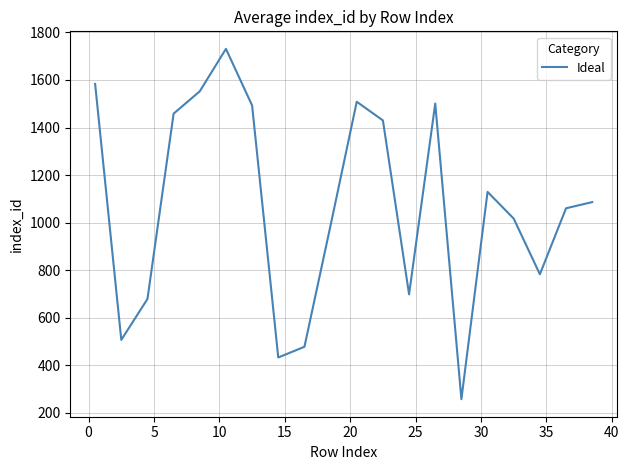

What is the greatest value displayed?

1731.0